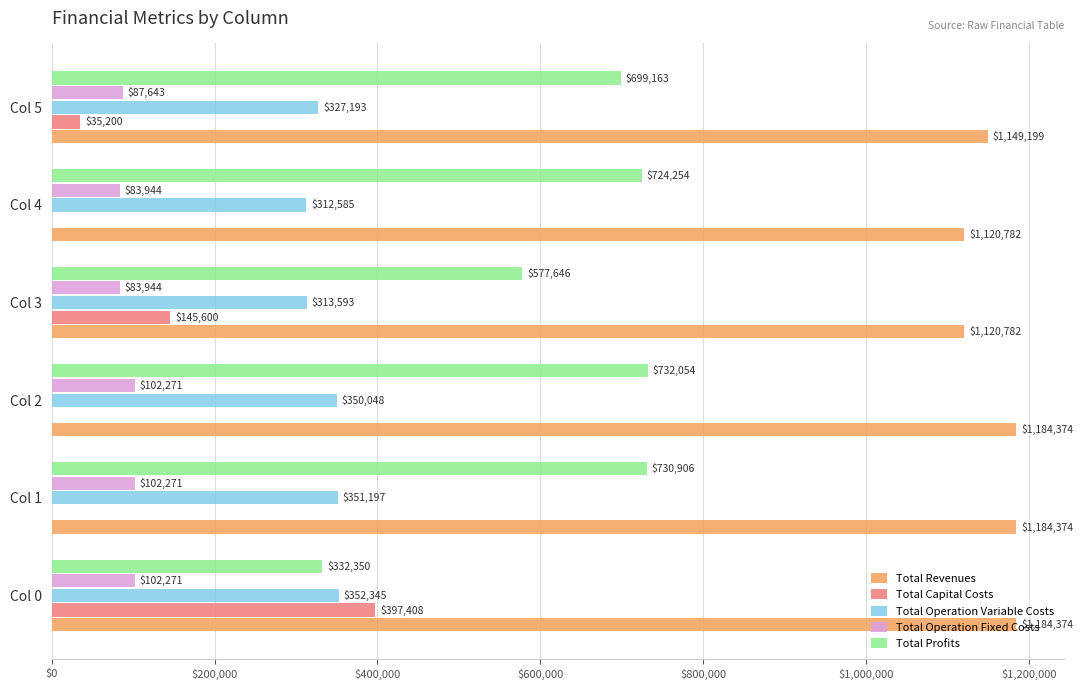

Where is Total Profits nearest to the value 532202?

Col 3